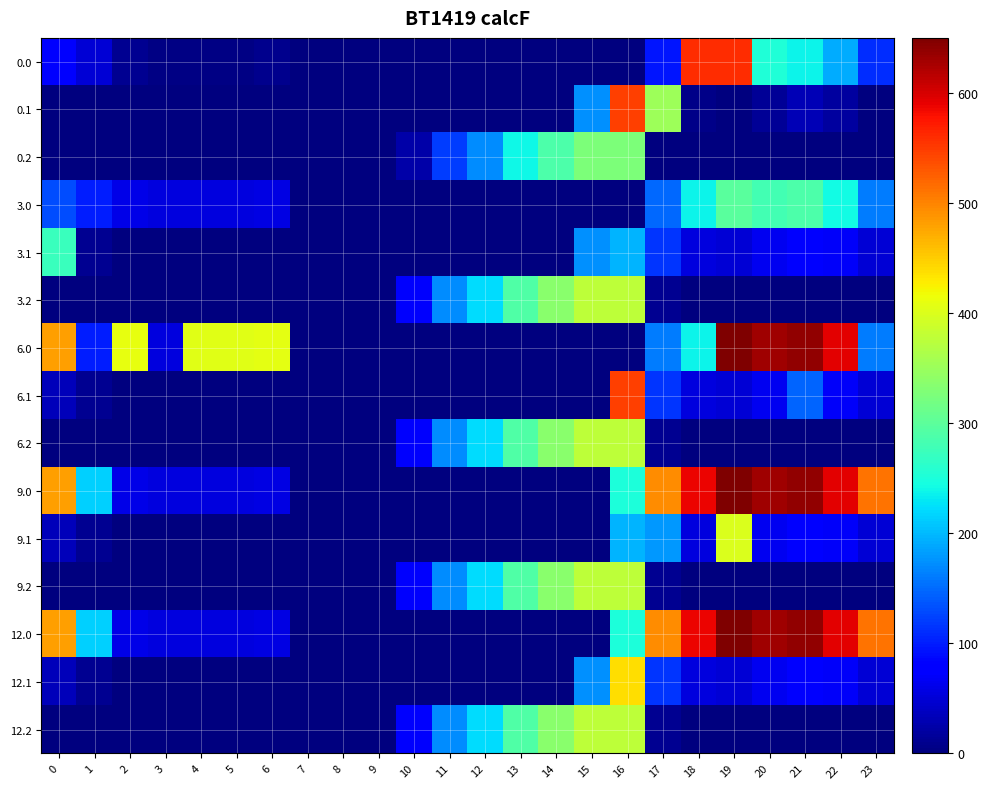

Which series has the largest total across all categories?

6.0